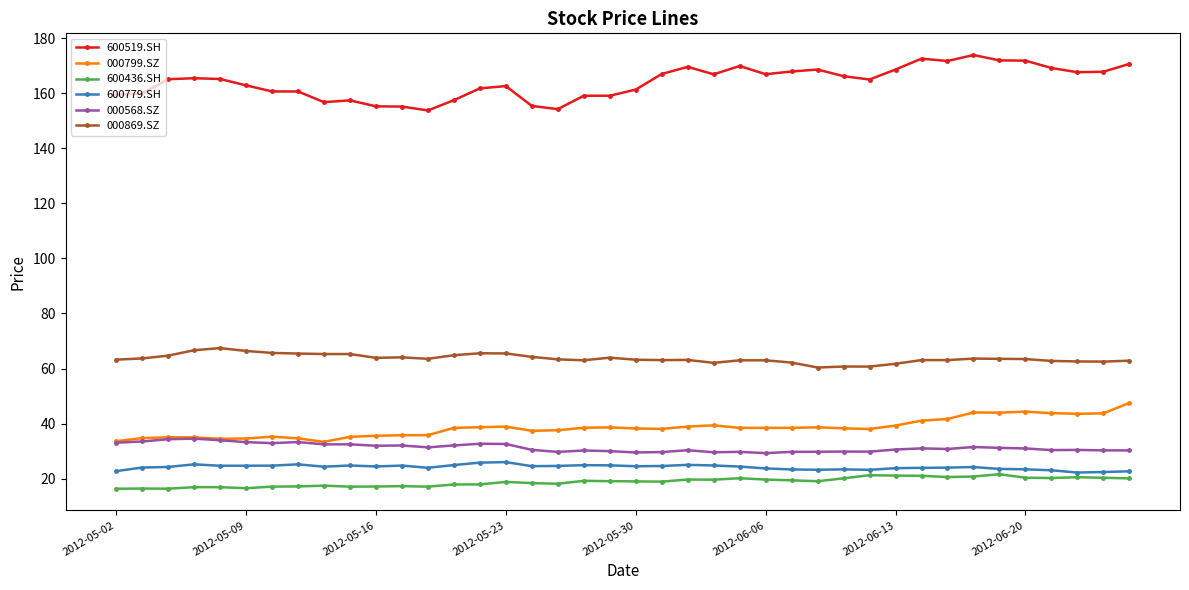

What is the difference between the maximum and second lowest values in the 000799.SZ series?

13.9